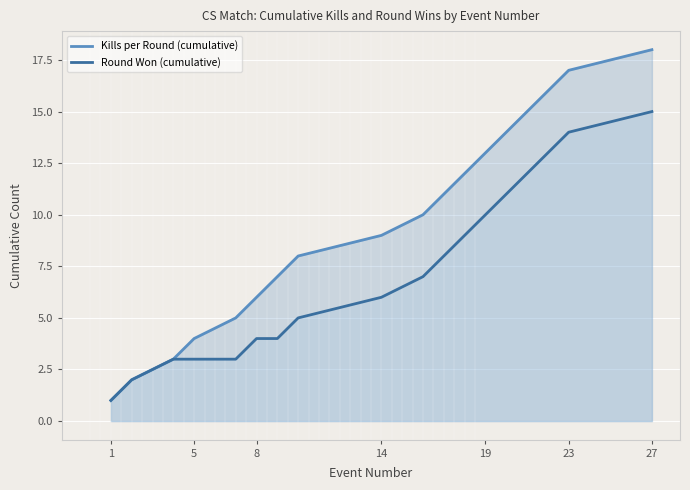

Which category has the highest value in the Kills per Round (cumulative) series?

27